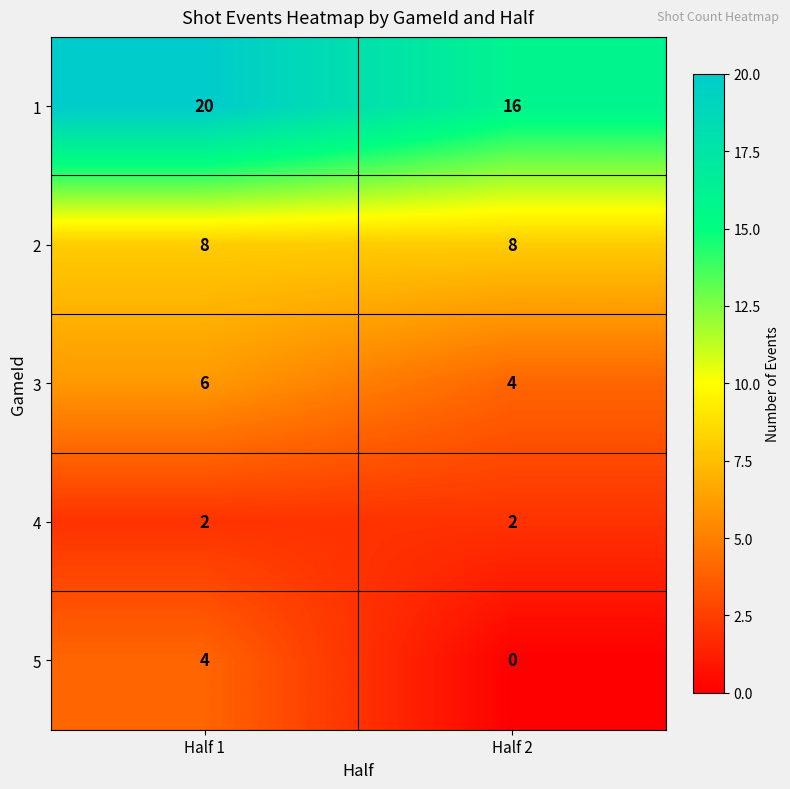

What is the sum of the 5 values at Half 2 and Half 1?

4